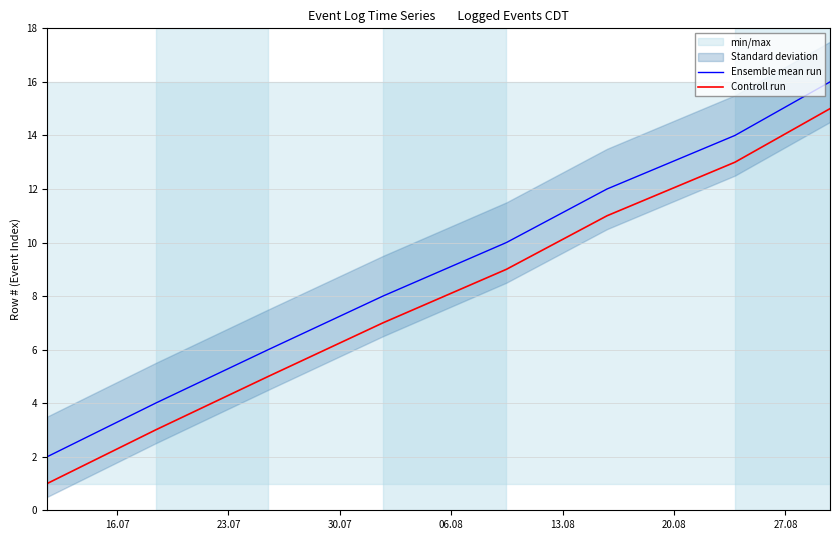

True or false: Controll run and Ensemble mean run cross at least once.

False